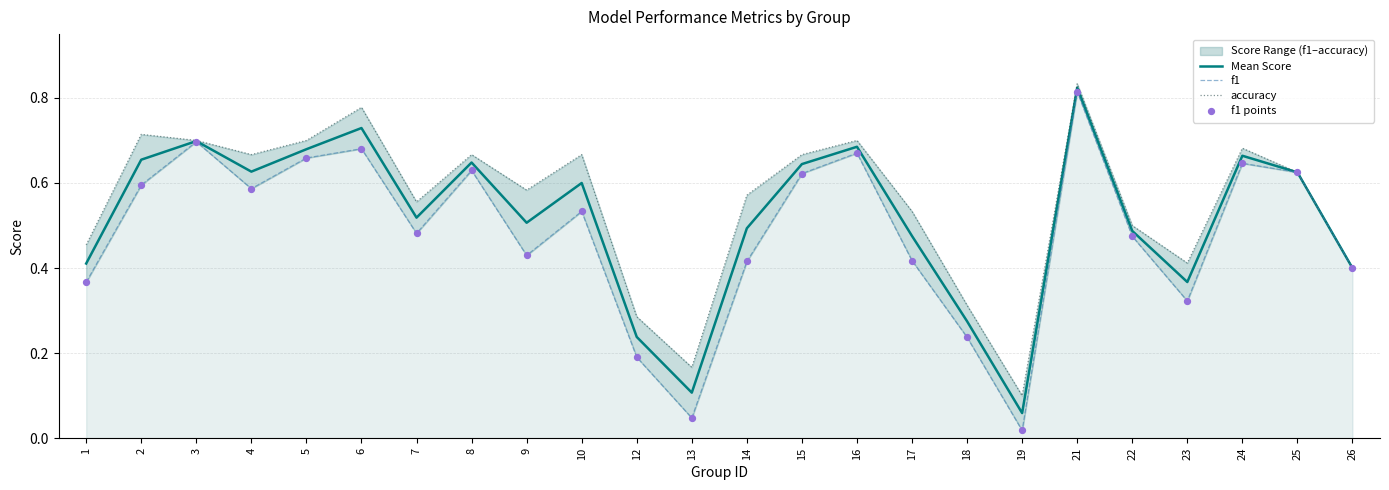

Which series contains the highest Y value?

accuracy